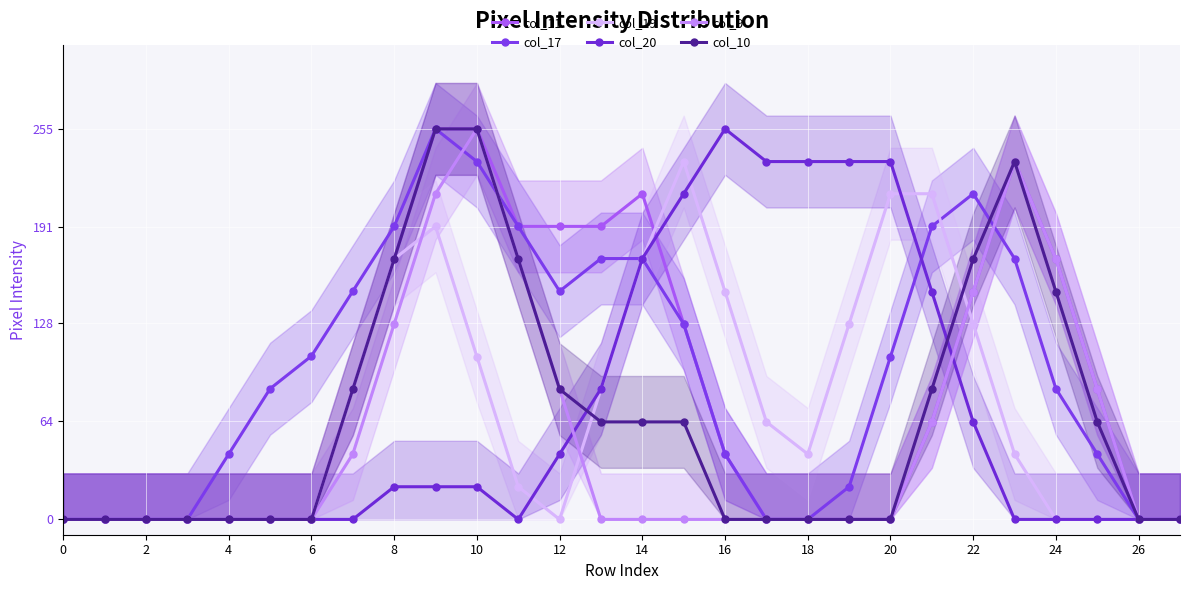

What are all the series names shown in the legend?

col_11, col_17, col_19, col_20, col_9, col_10